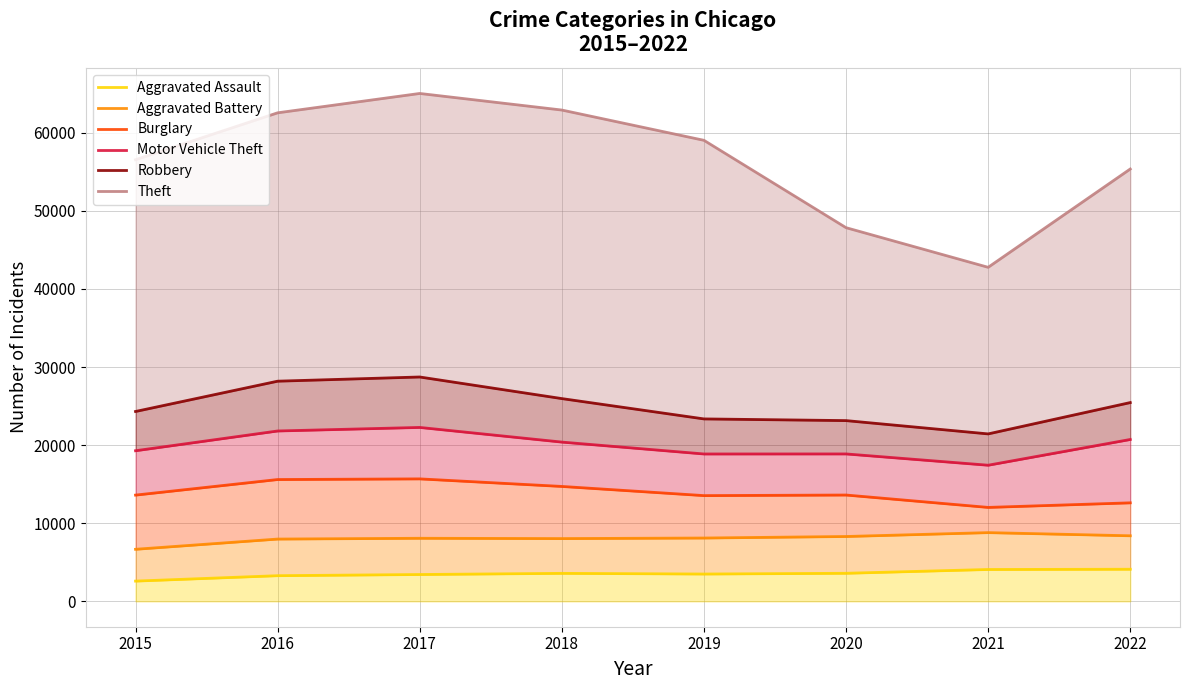

True or false: Theft and Aggravated Assault cross at least once.

False